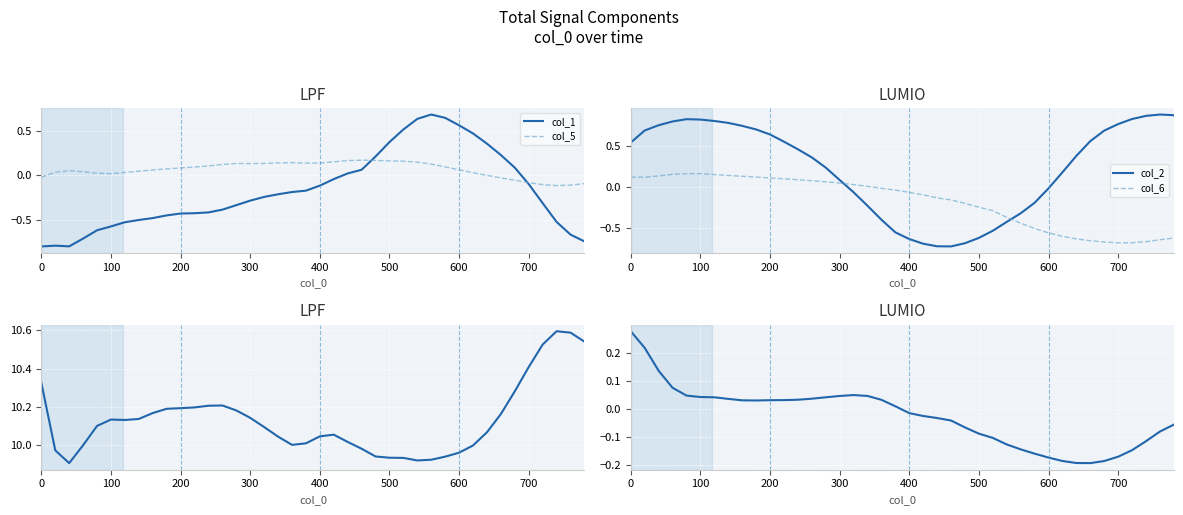

Which series ends up on top after the final intersection of col_5 and col_1?

col_5